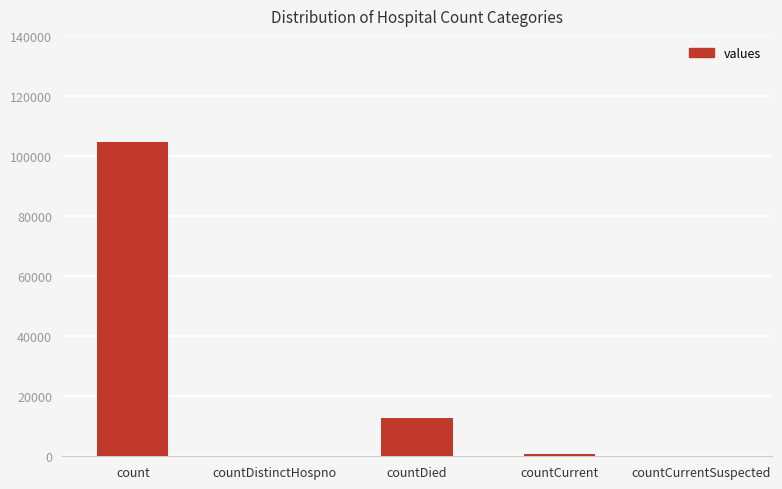

Reading right to left, transcribe all the data shown in this chart.

countCurrentSuspected=0	countCurrent=777	countDied=12603	countDistinctHospno=0	count=104681